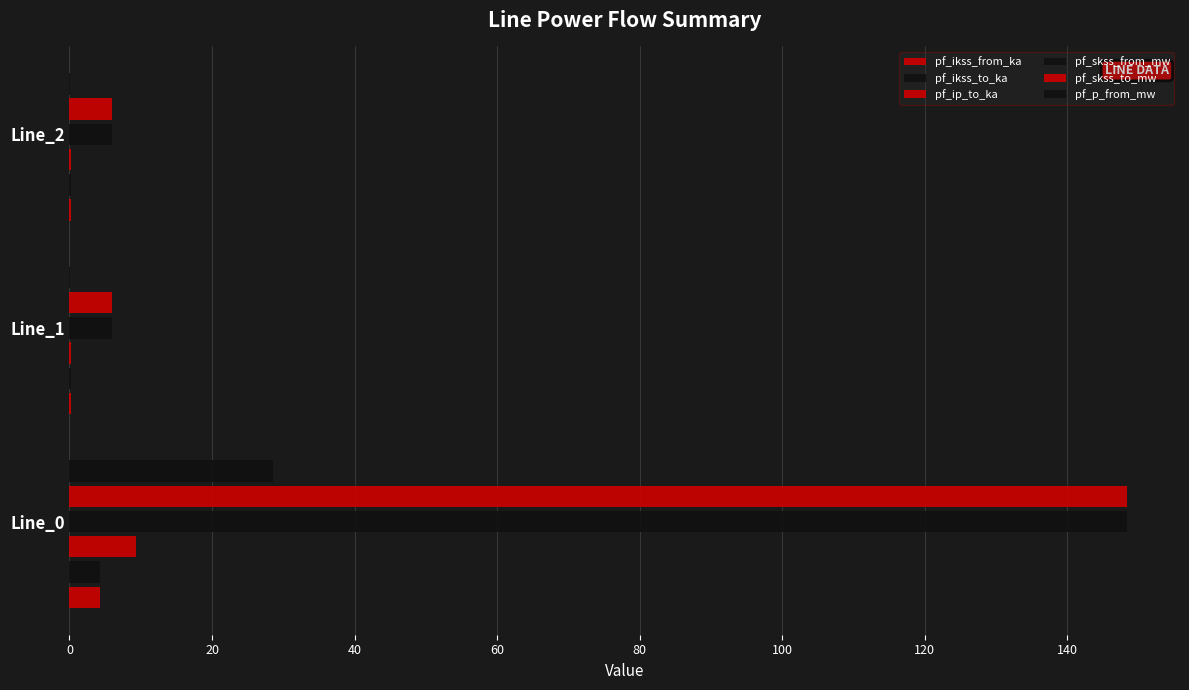

Which series has the widest spread of values?

pf_skss_from_mw